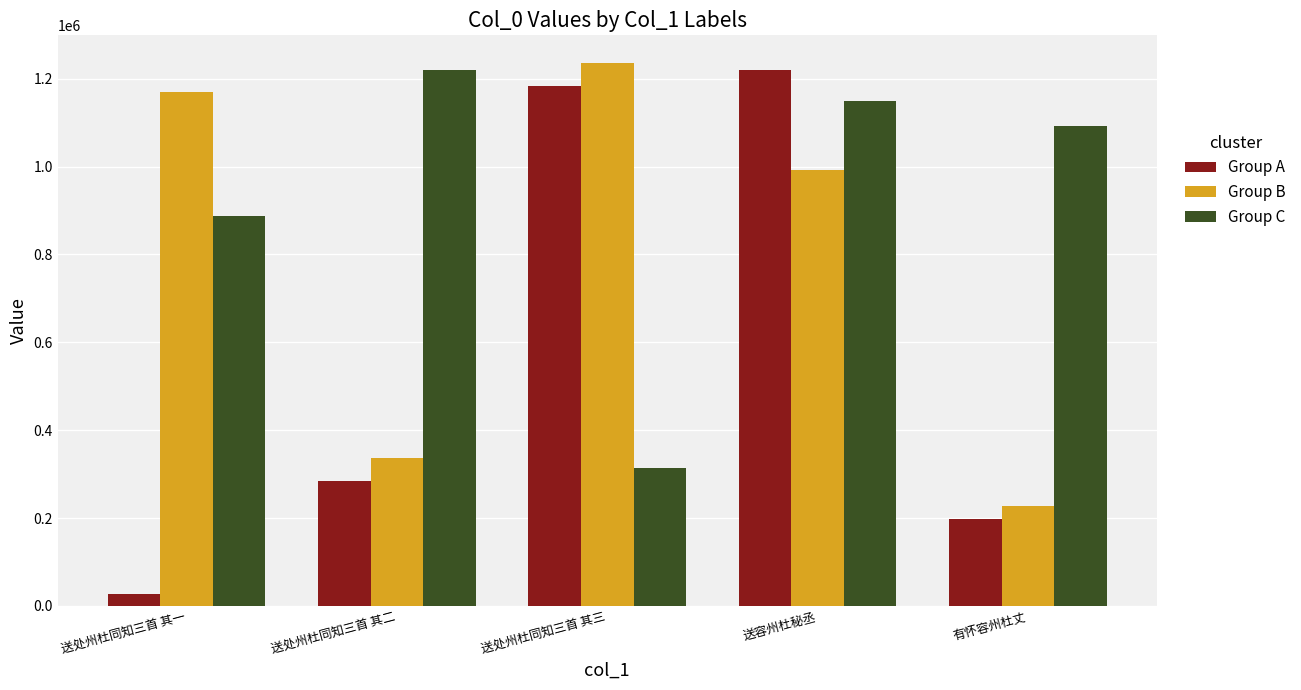

What is the smallest value displayed?

27034